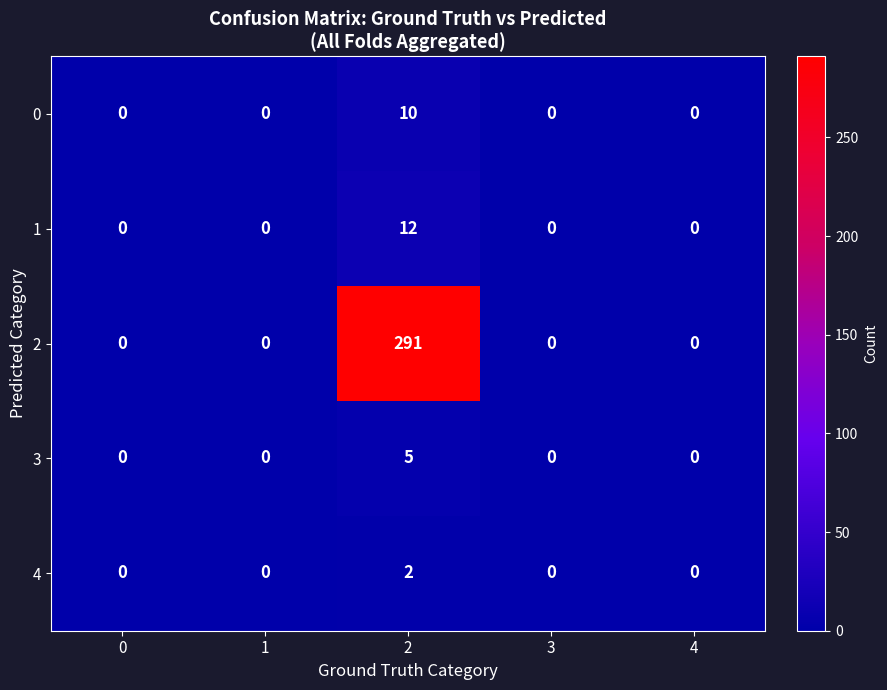

Which series has the largest total across all categories?

2